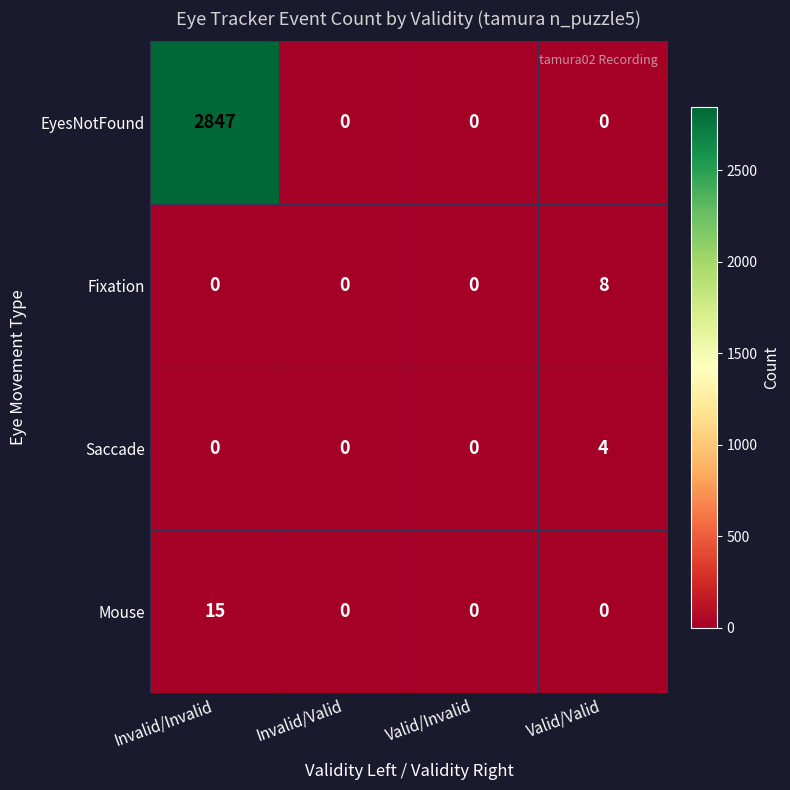

True or false: Saccade has a value of -2 at Invalid/Valid.

False